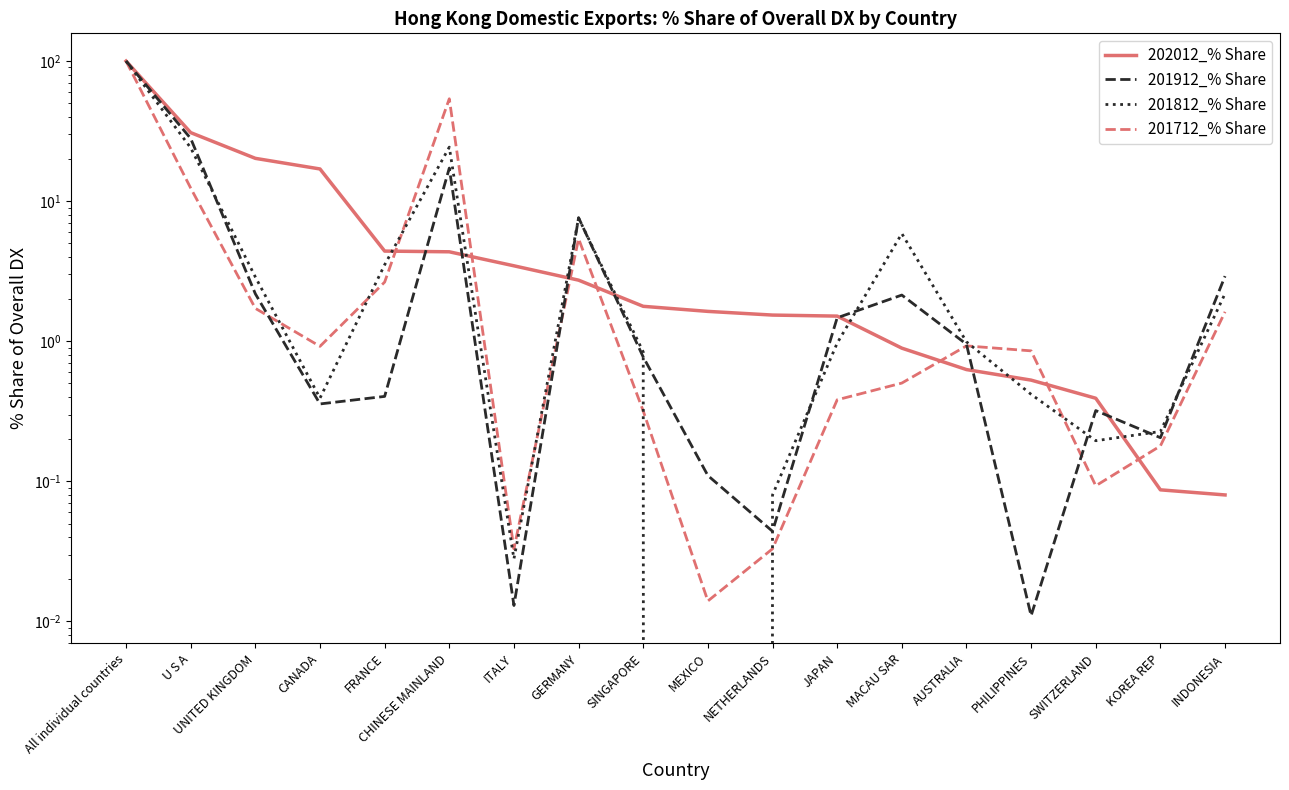

The value of 201912_% Share at CANADA is 0.1. True or false?

False